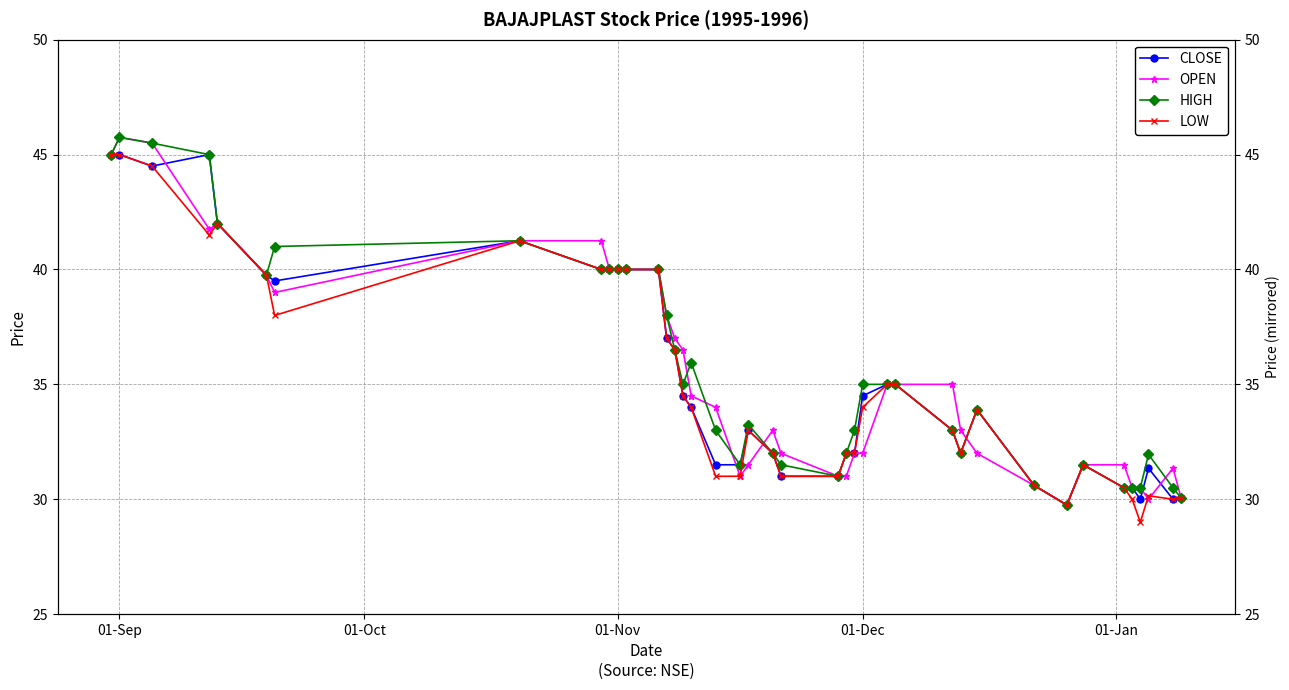

Is it true that OPEN equals 51.7 at 23?

False